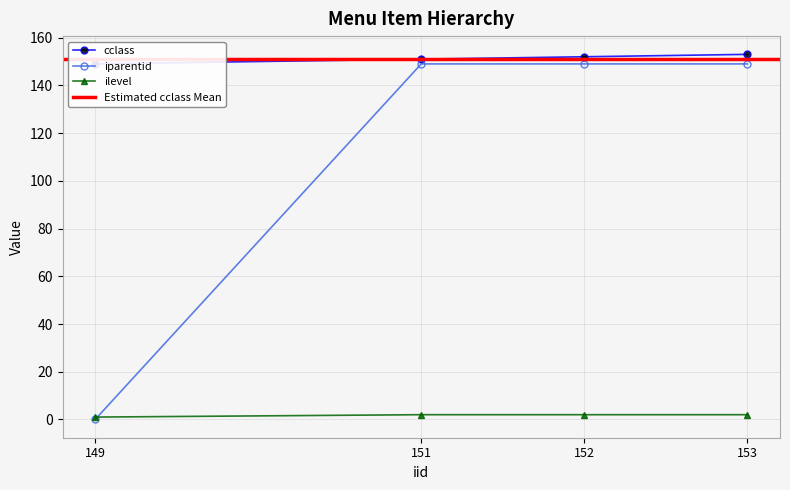

At which category does the chart reach its minimum across all series?

149